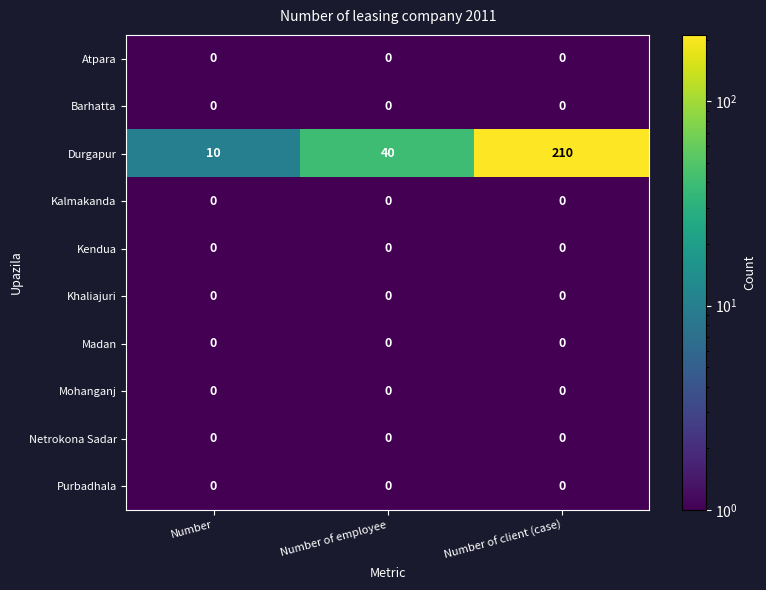

What is the minimum value shown in the chart?

0